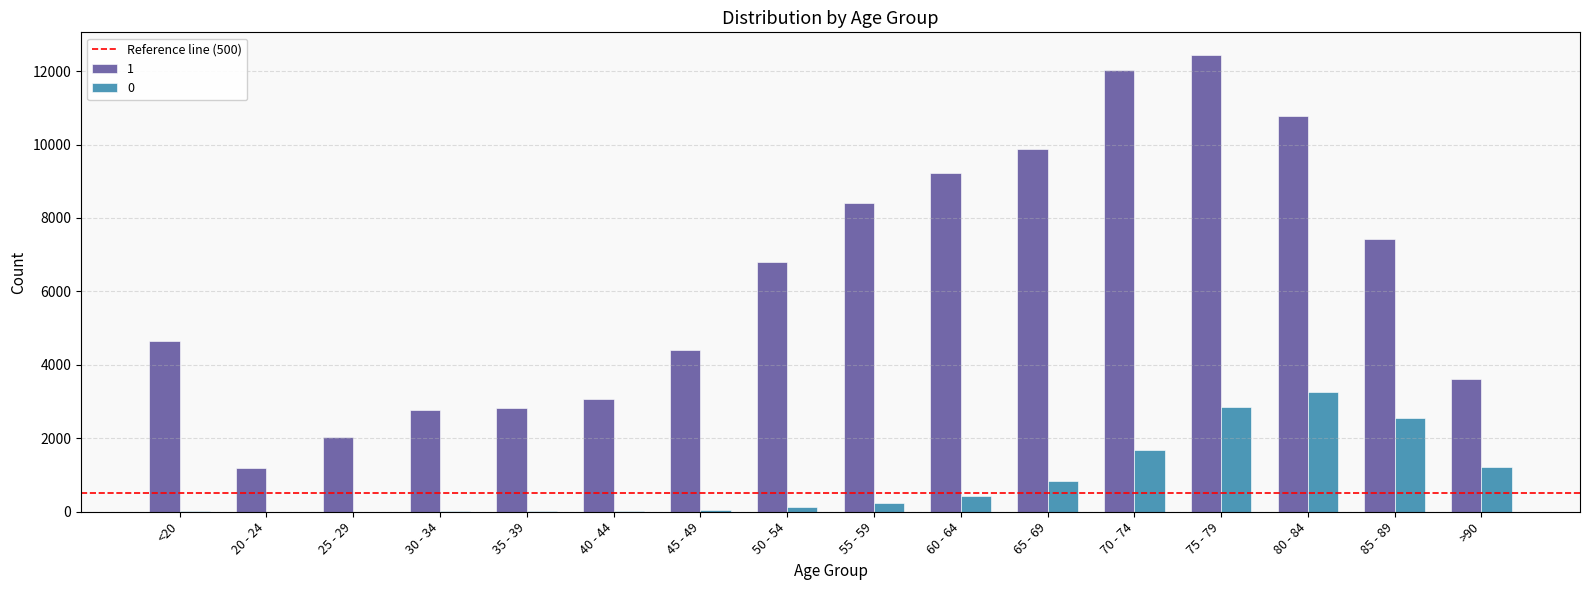

What is the greatest value displayed?

12434